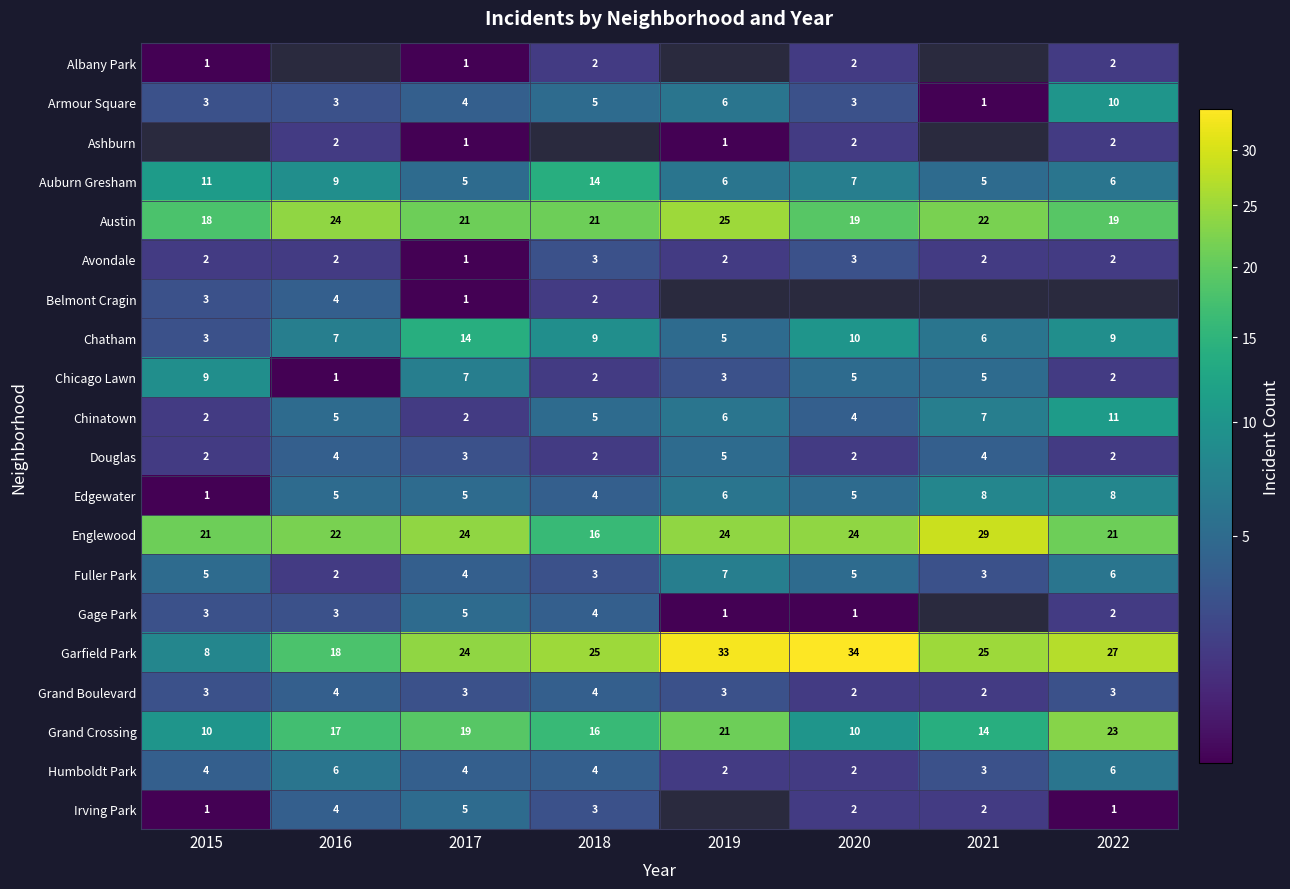

At which label is Englewood closest to 22?

2016